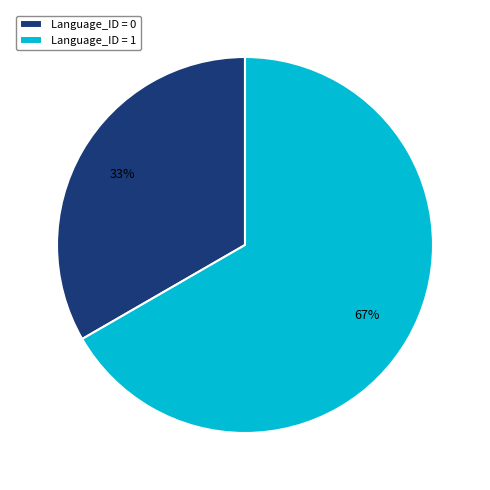

True or false: Language_ID = 0 accounts for 46% of the total.

False